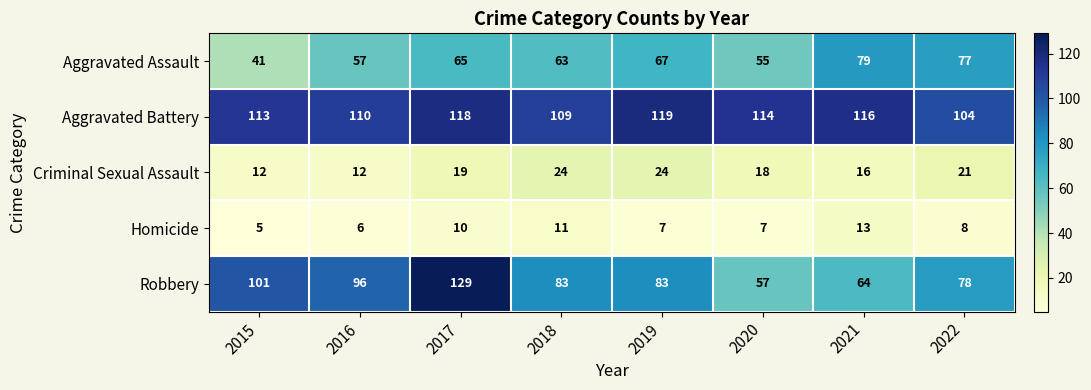

At 2019, list the series in order from smallest to largest.

Homicide, Criminal Sexual Assault, Aggravated Assault, Robbery, Aggravated Battery